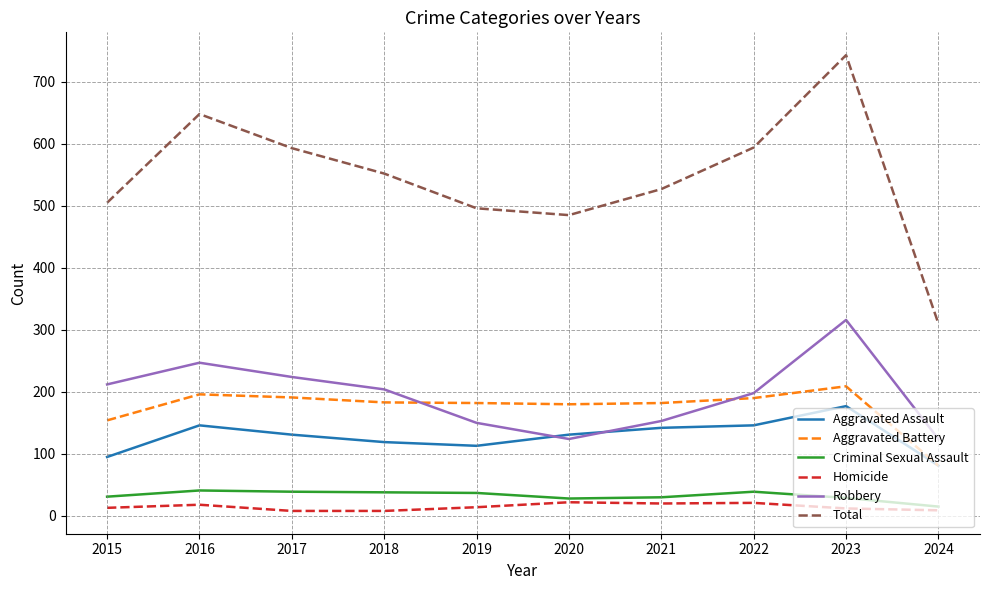

Does the chart display data point markers on the line(s)?

No